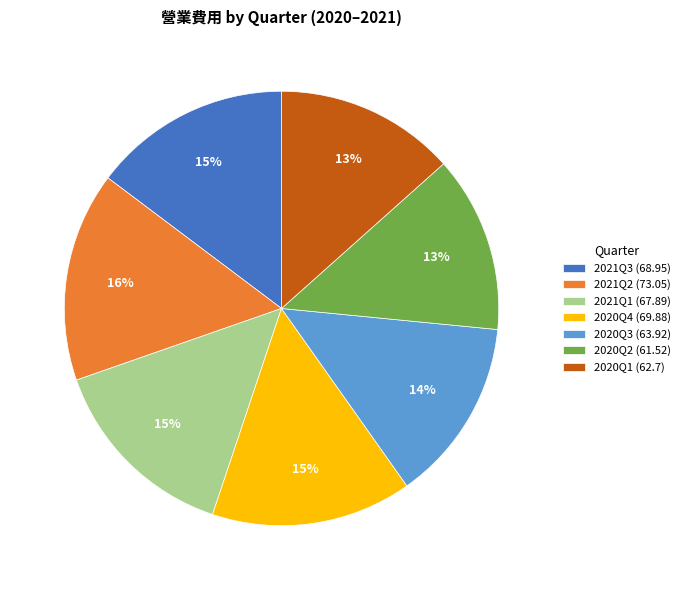

What is the largest slice in the pie chart?

2021Q2